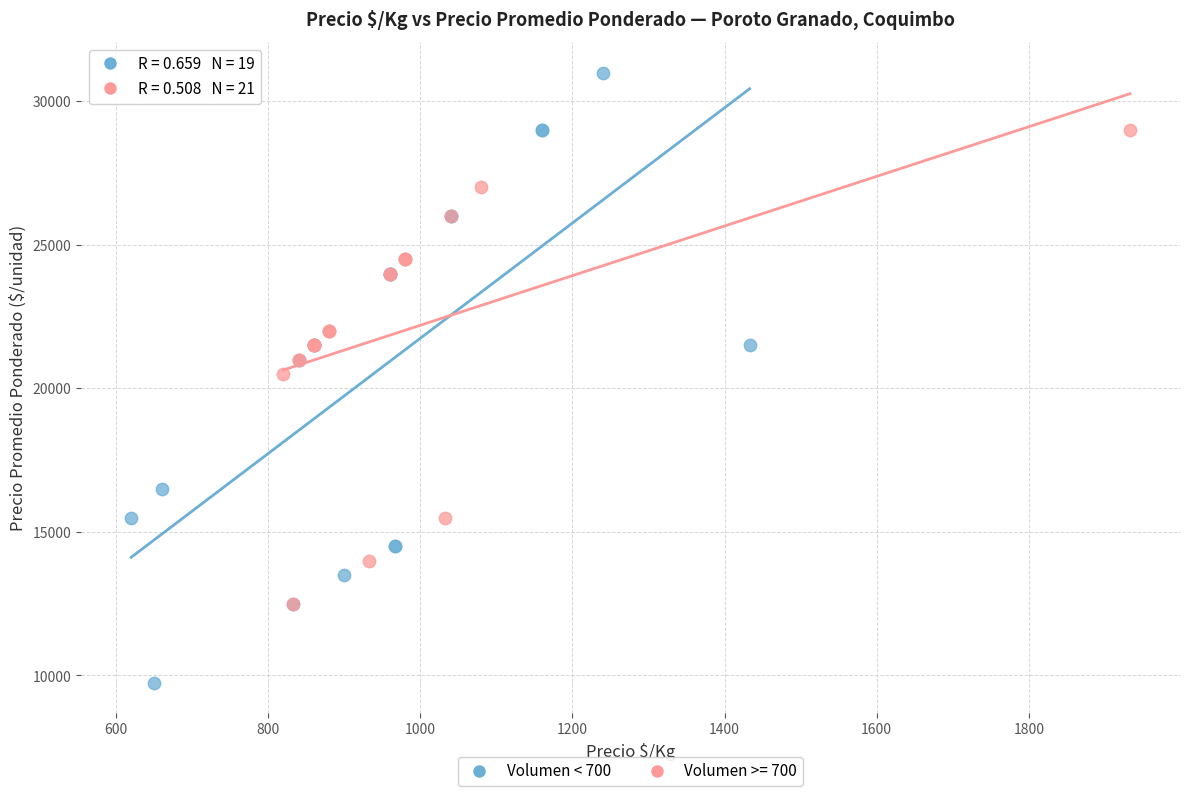

Which series contains the lowest Y value?

Volumen < 700